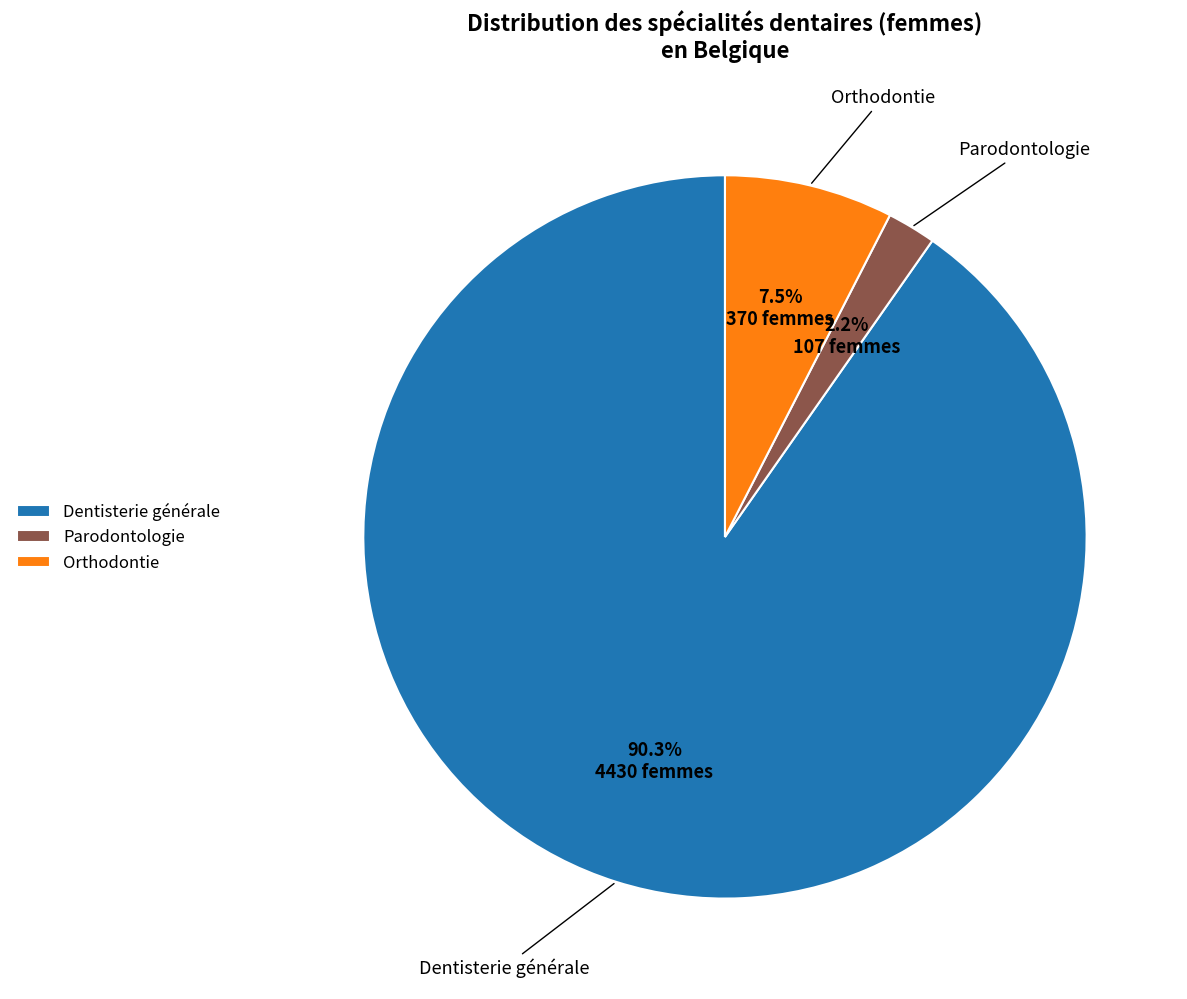

What is the ratio of the value at Orthodontie to the value at Dentisterie générale?

0.1